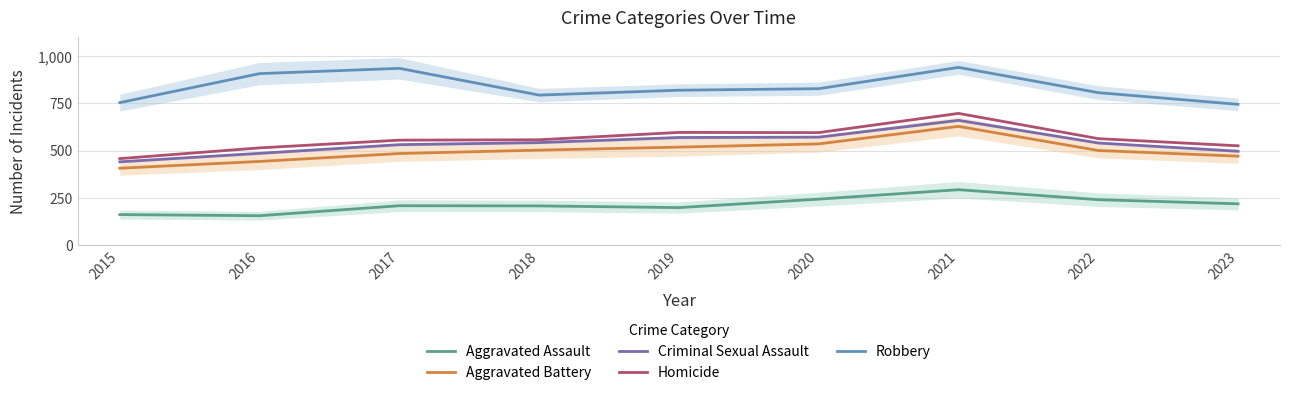

True or false: Criminal Sexual Assault and Aggravated Assault cross at least once.

False